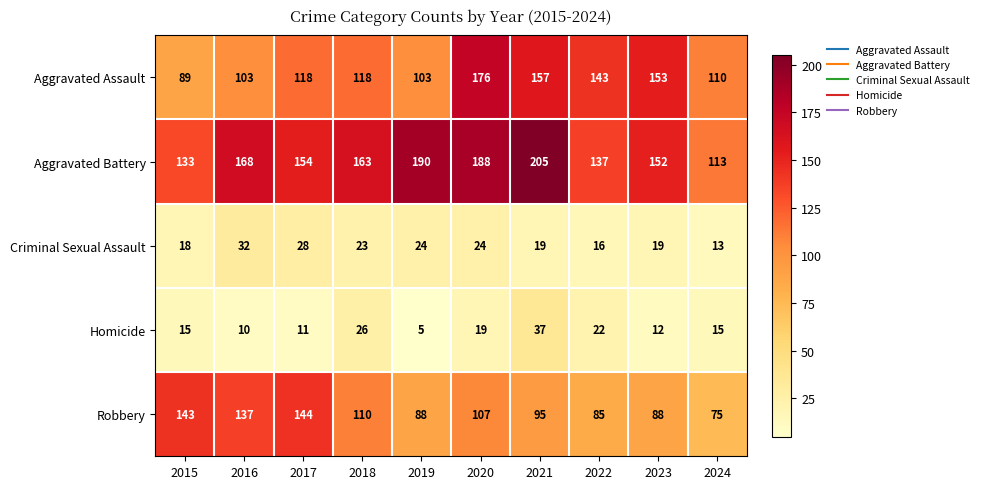

True or false: Aggravated Battery has a value of 245 at 2020.

False